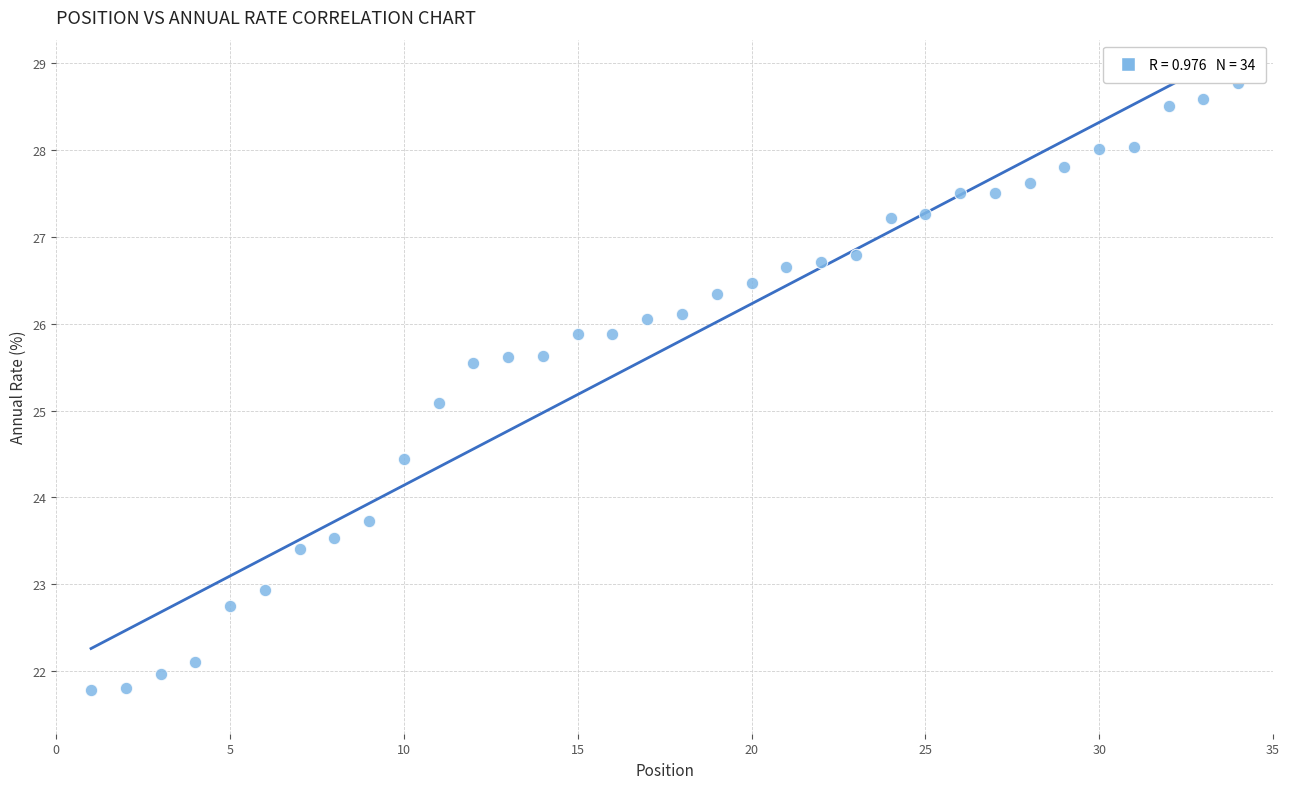

What Y value in the scatter plot is closest to 25?

25.1